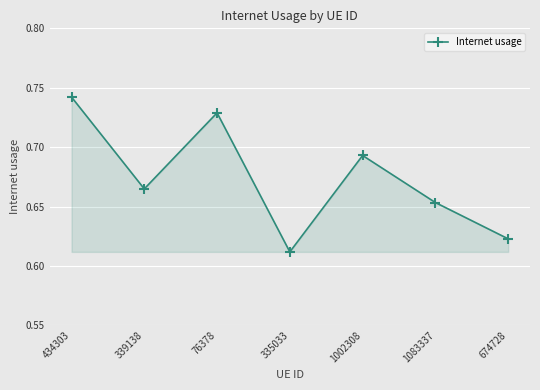

At which label is the value closest to 0?

335033